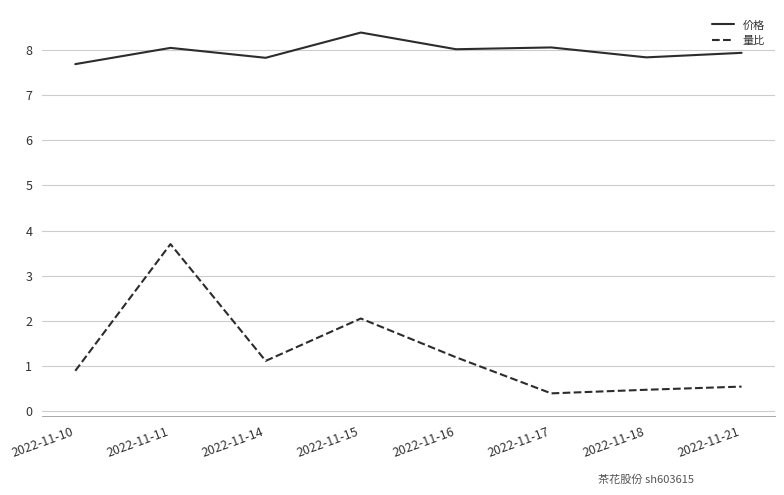

Which category has the lowest value in the 价格 series?

2022-11-10